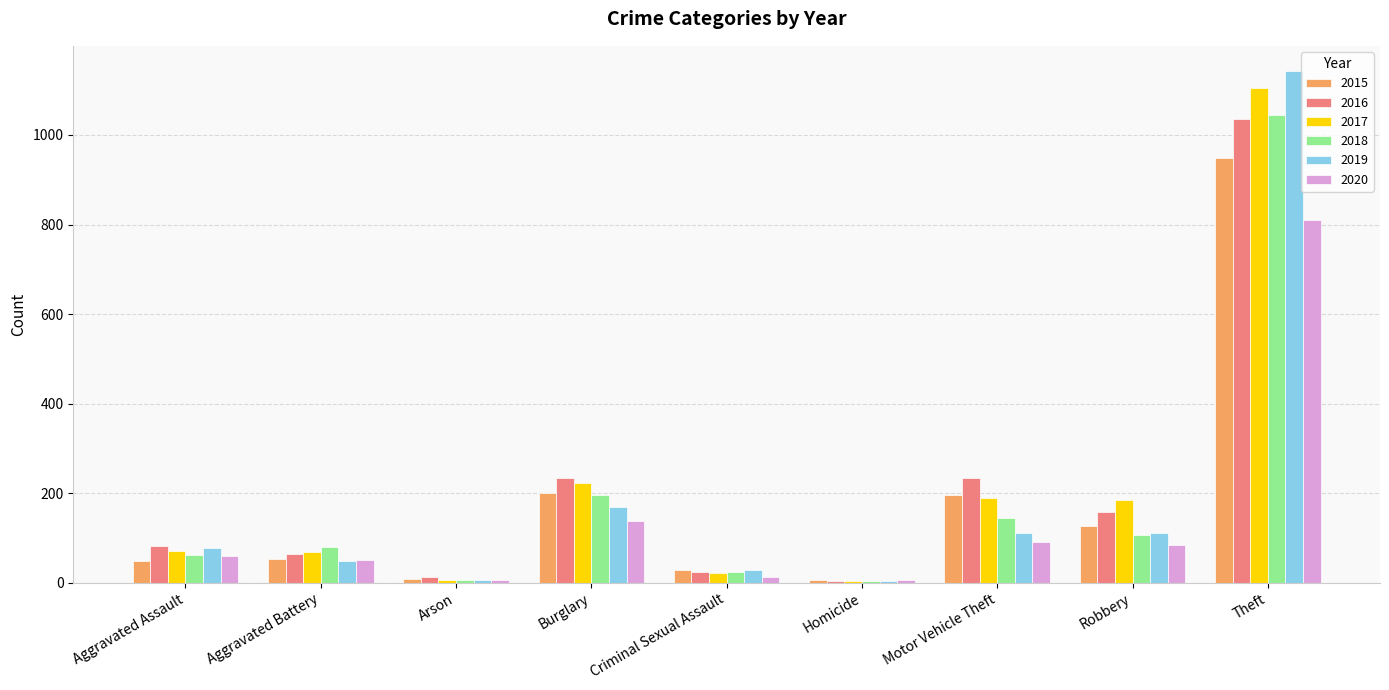

Which category has the highest value across all series?

Theft